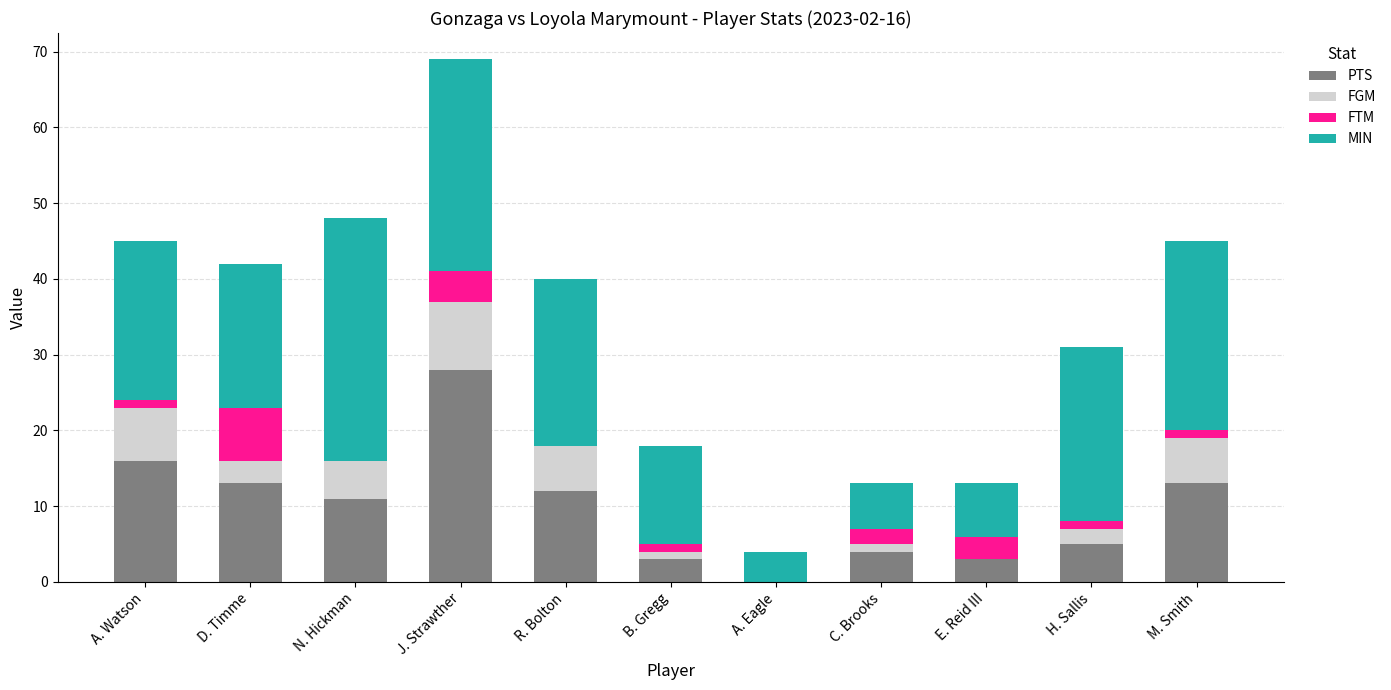

How many series are shown in this chart?

4